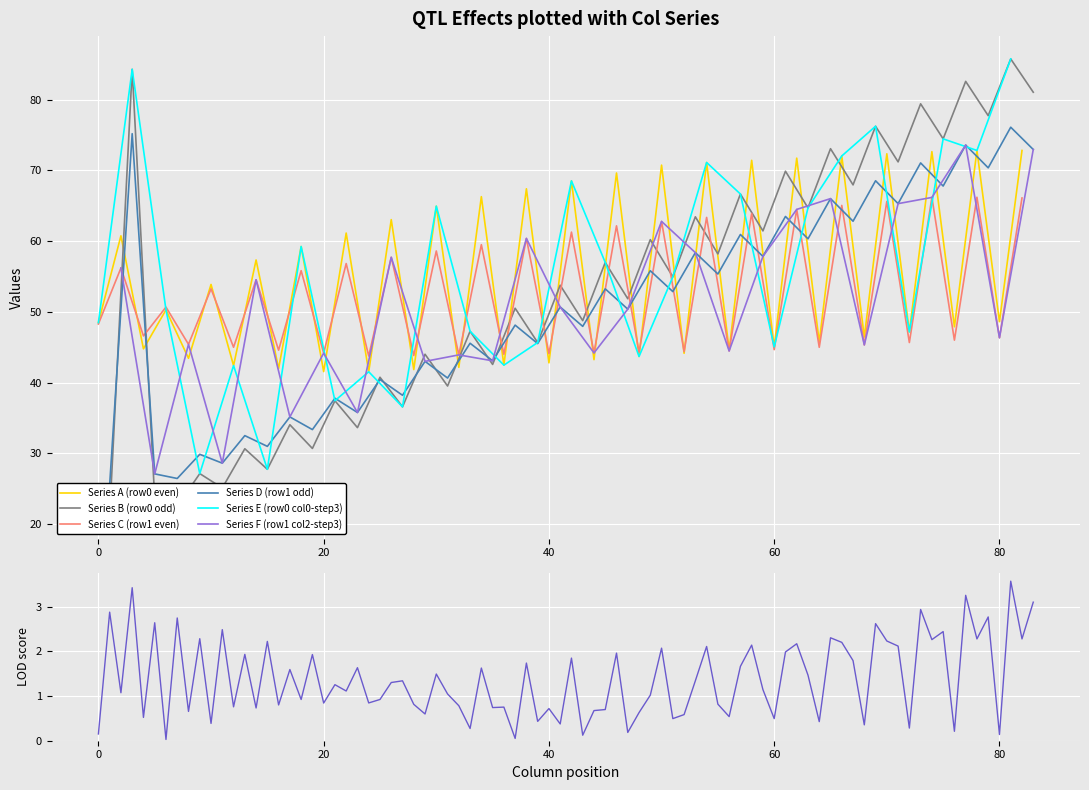

What is the lowest value of the Series C (row1 even) series?

43.8